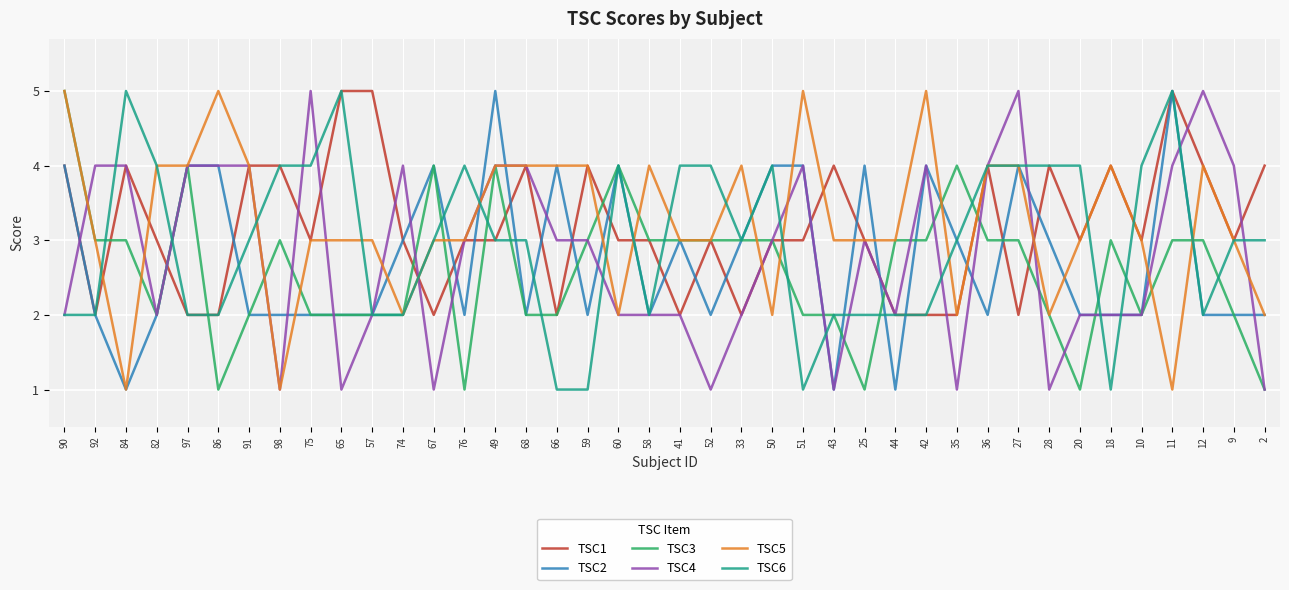

What position from the left is 75?

9